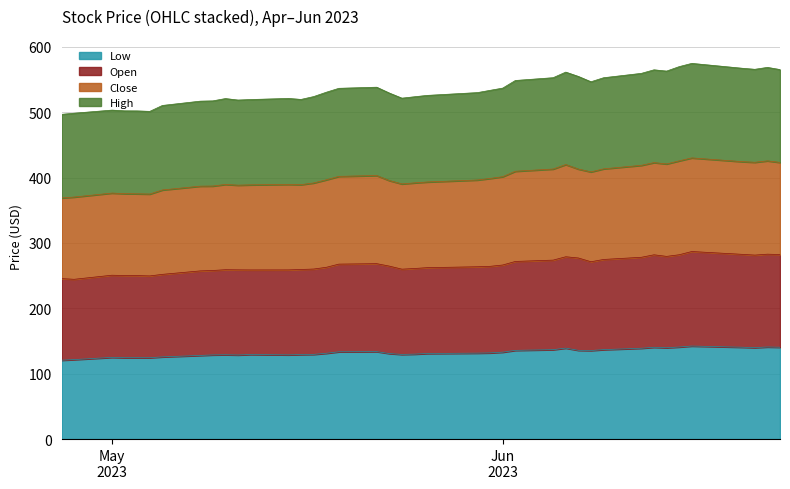

Rank the series at 2023-06-15 from highest to lowest value.

Close, High, Open, Low